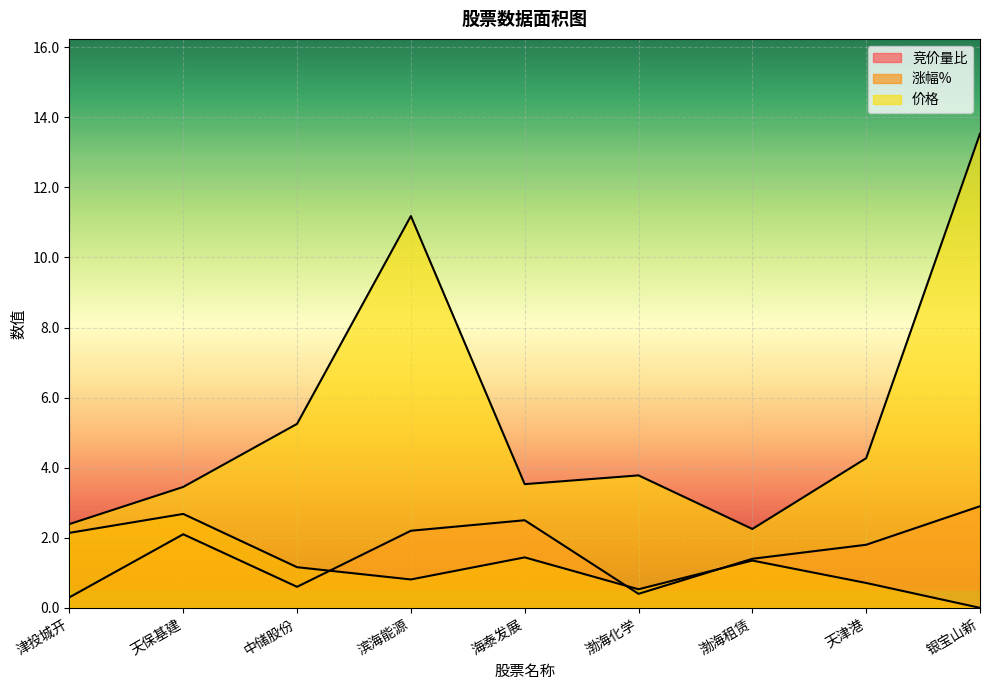

Where is the first local minimum for 价格?

海泰发展